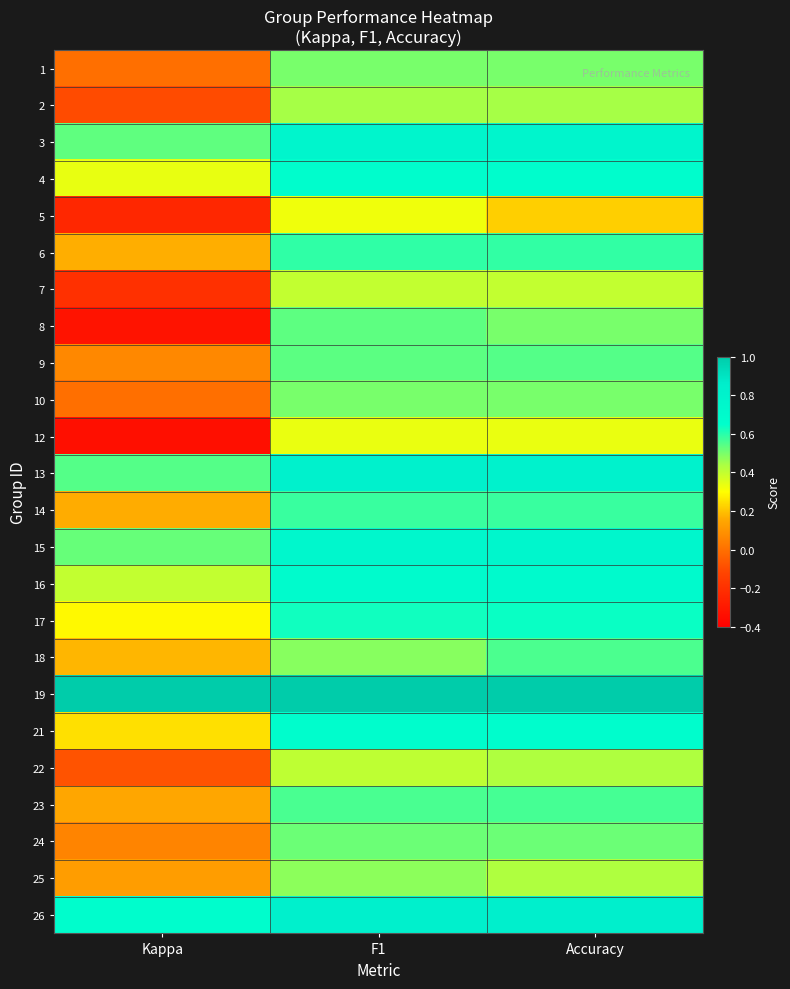

What is the smallest value displayed?

-0.3